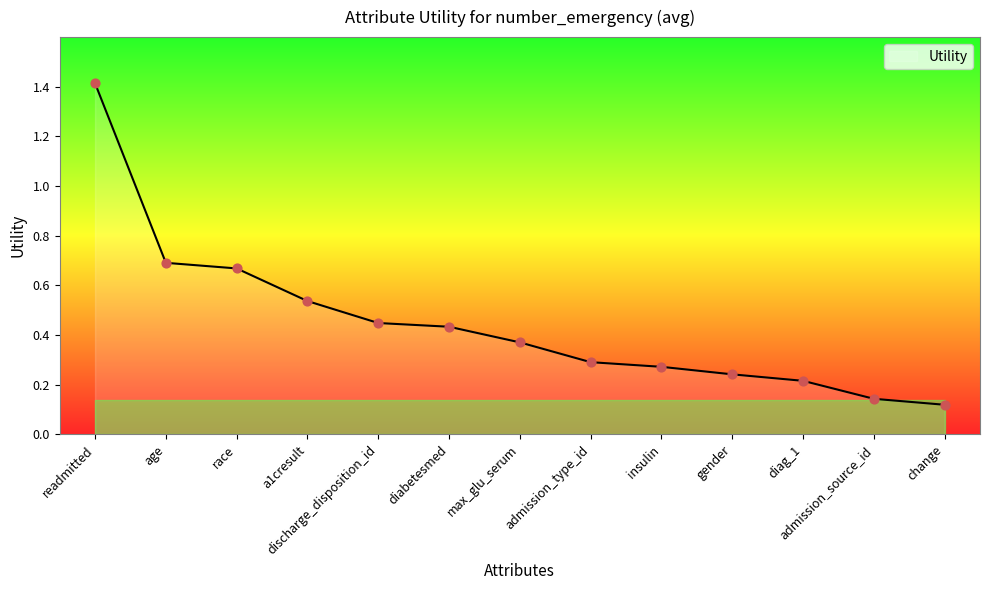

What is the change in value from readmitted to diabetesmed?

-1.0